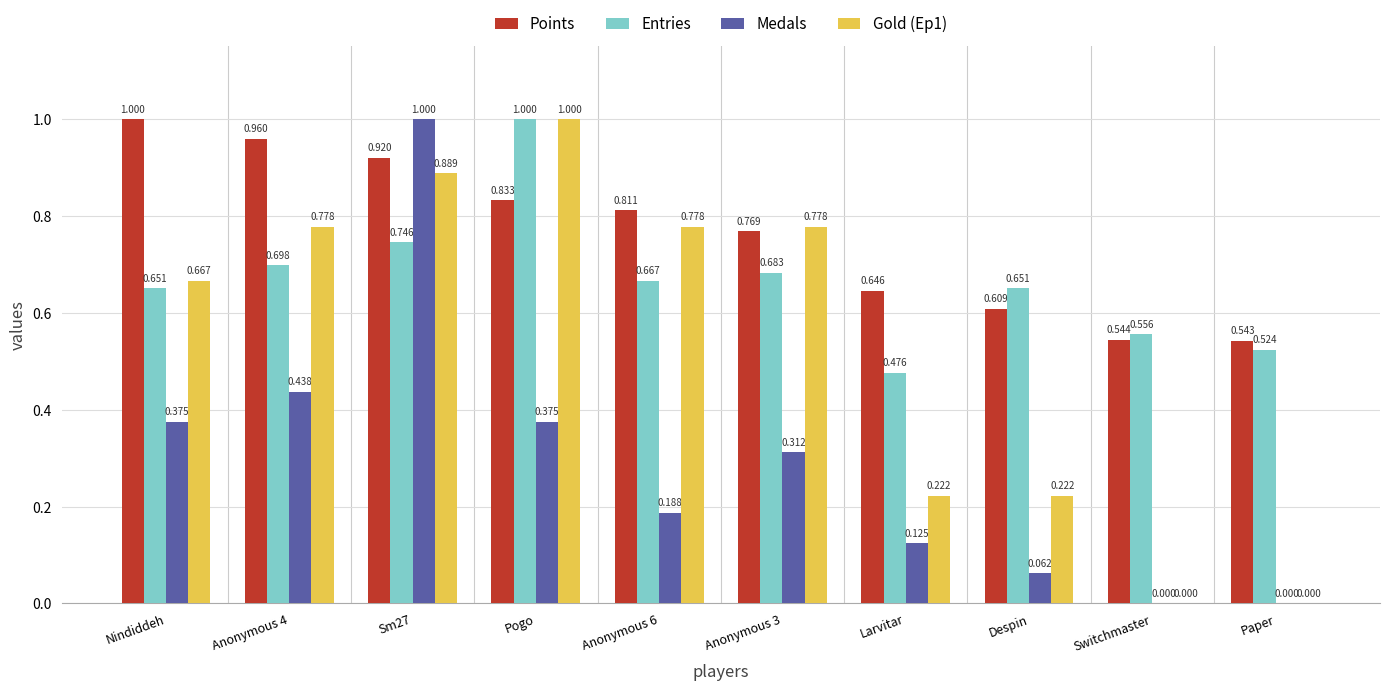

Where is Entries nearest to the value 0?

Larvitar